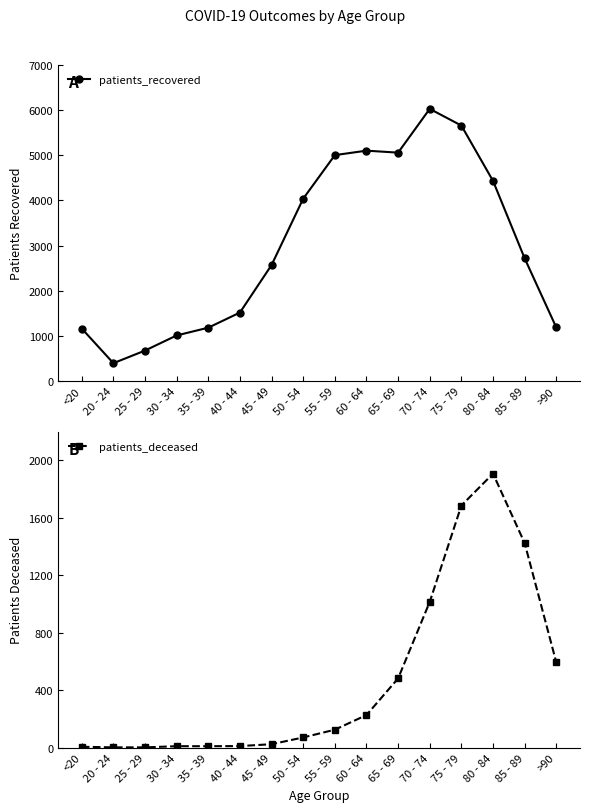

List the series in order of their peak value, lowest first.

patients_deceased, patients_recovered